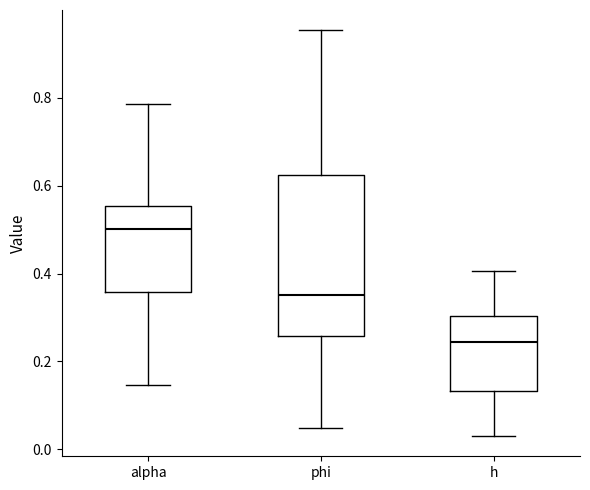

Reading left to right, transcribe this box plot: for each box, give where its median line is, the range the box spans, and where its two whiskers end, as read against the y-axis. The values are not printed on the chart, so give them approximately, as read against the axis.

alpha: median 0.50, box 0.36 to 0.56, whiskers 0.14 to 0.78
phi: median 0.36, box 0.26 to 0.62, whiskers 0.04 to 0.96
h: median 0.24, box 0.14 to 0.30, whiskers 0.04 to 0.40